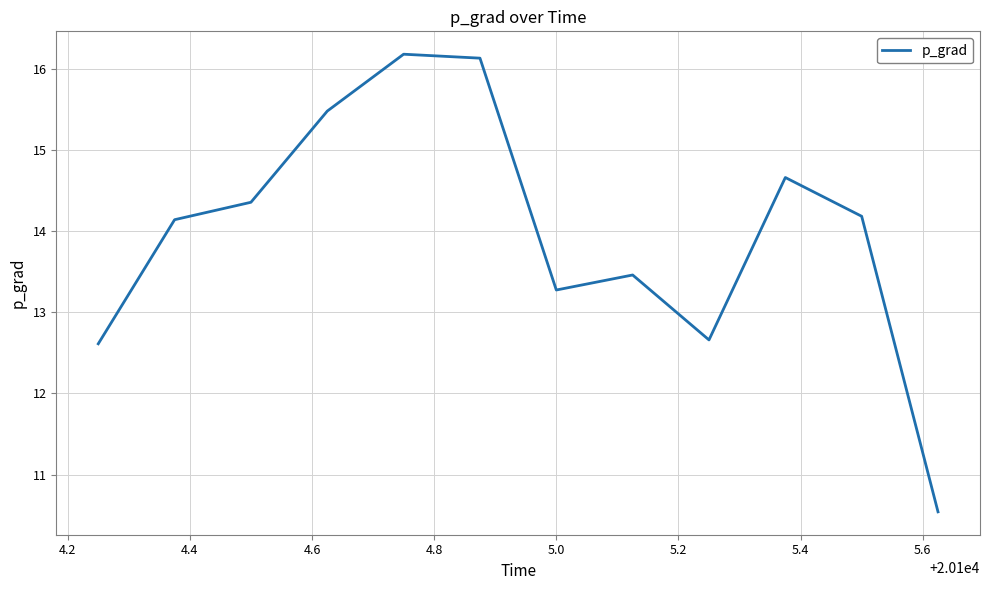

Reading left to right, extract all data points from this chart.

12.6	14.1	14.4	15.5	16.2	16.1	13.3	13.5	12.7	14.7	14.2	10.5